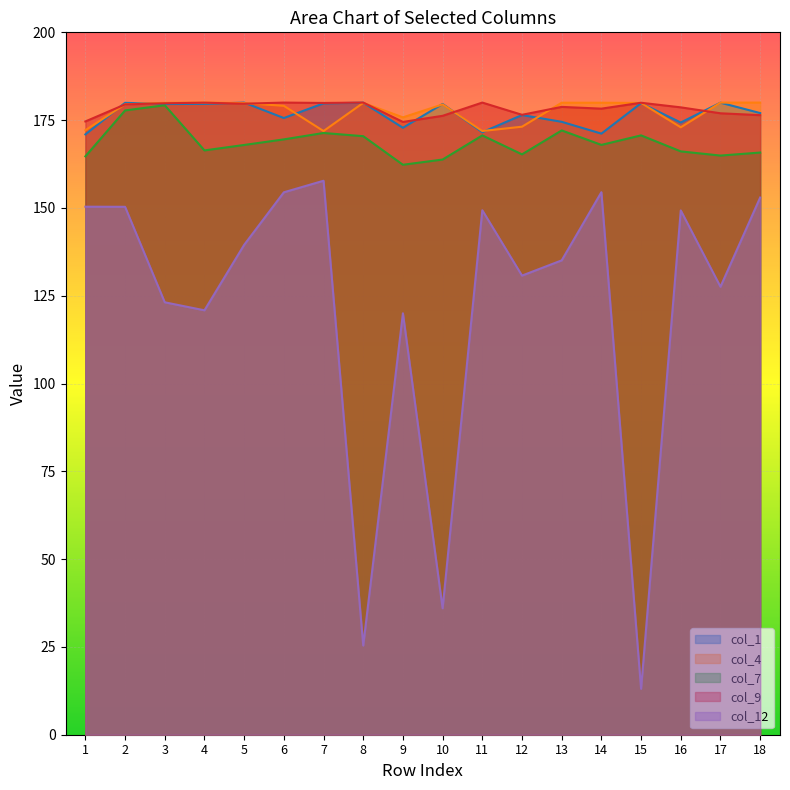

Which series has the widest spread of values?

col_12